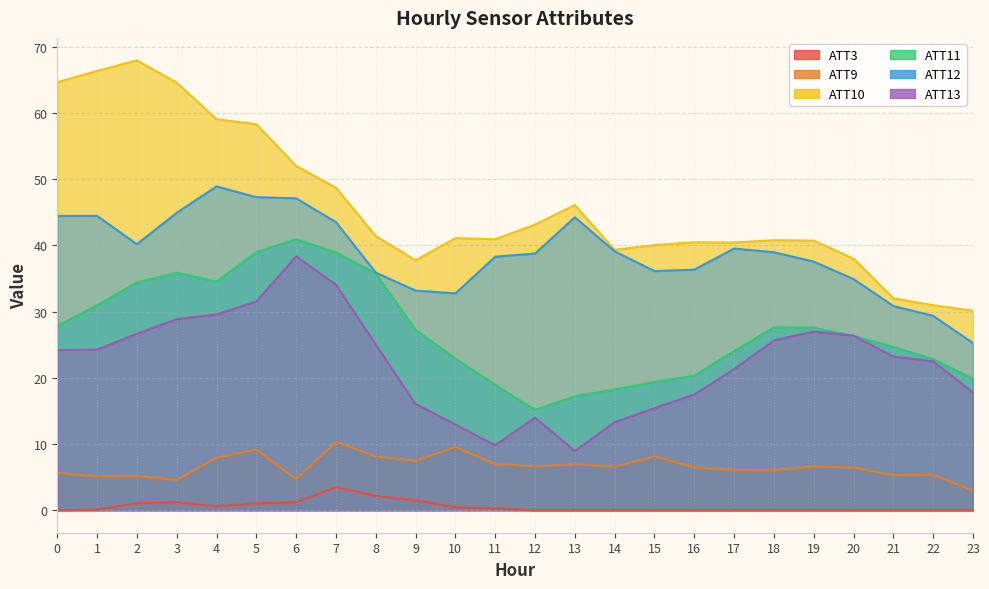

How many categories are shown in the chart?

24